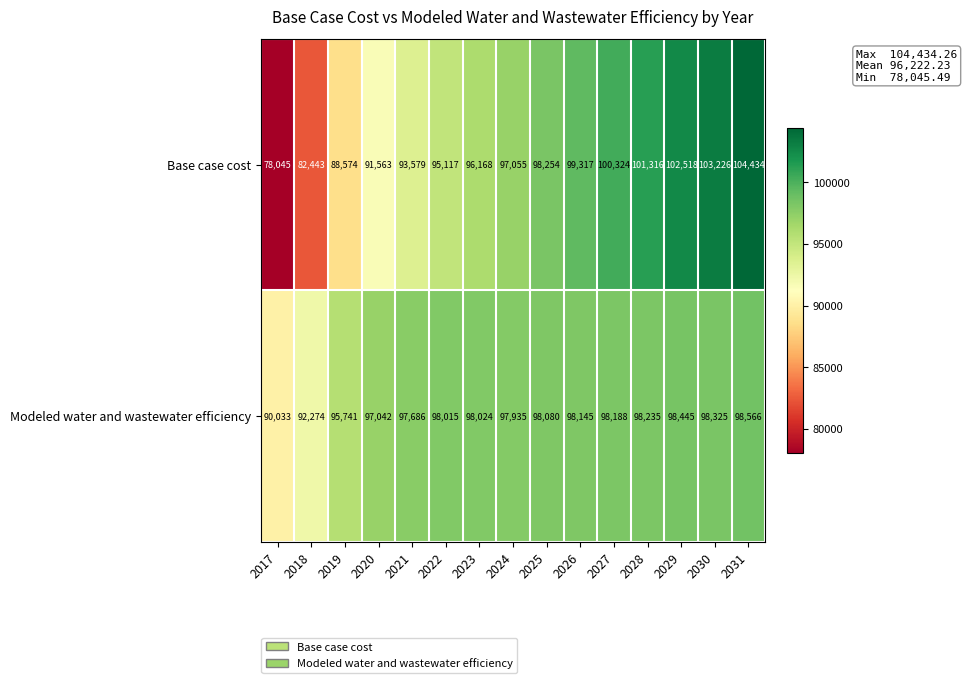

What is the difference between the Base case cost values at 2021 and 2028?

7737